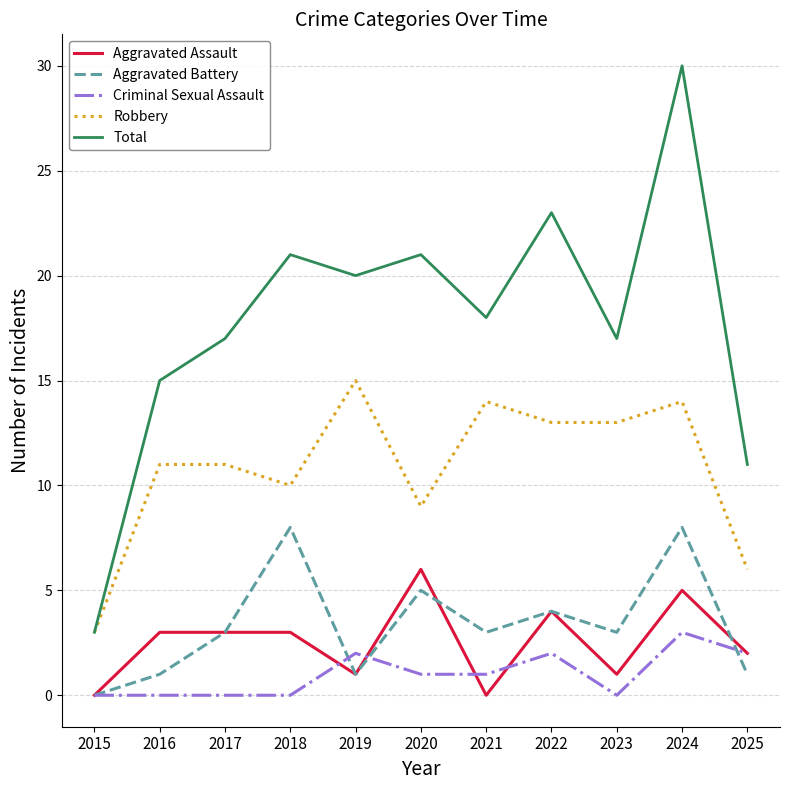

List the series in order of their peak value, highest first.

Total, Robbery, Aggravated Battery, Aggravated Assault, Criminal Sexual Assault